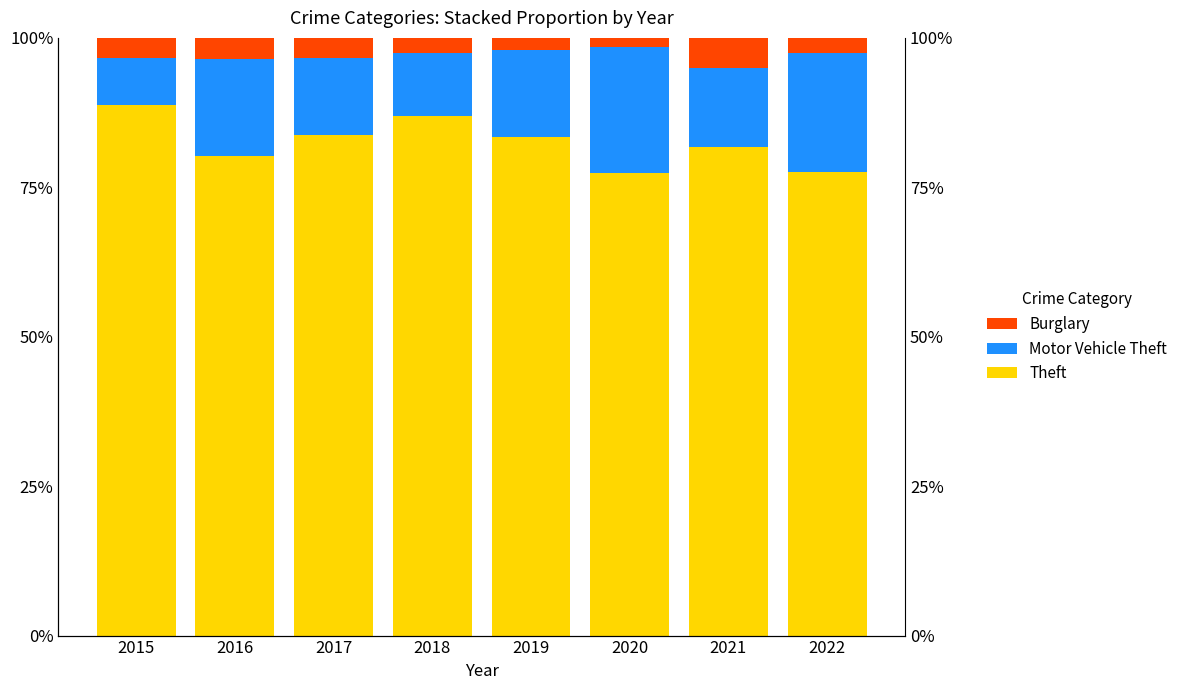

What is the value of the Theft bar at the 8th from the left?

77.6